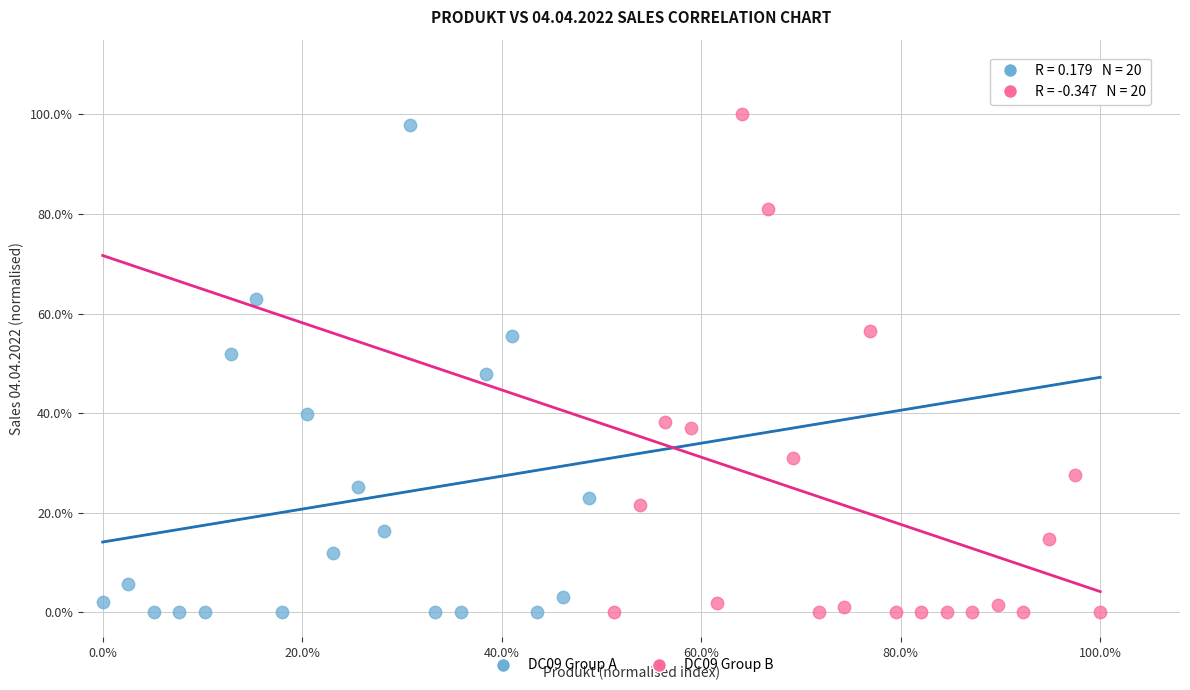

Which series has the widest spread of Y values?

DC09 Group B